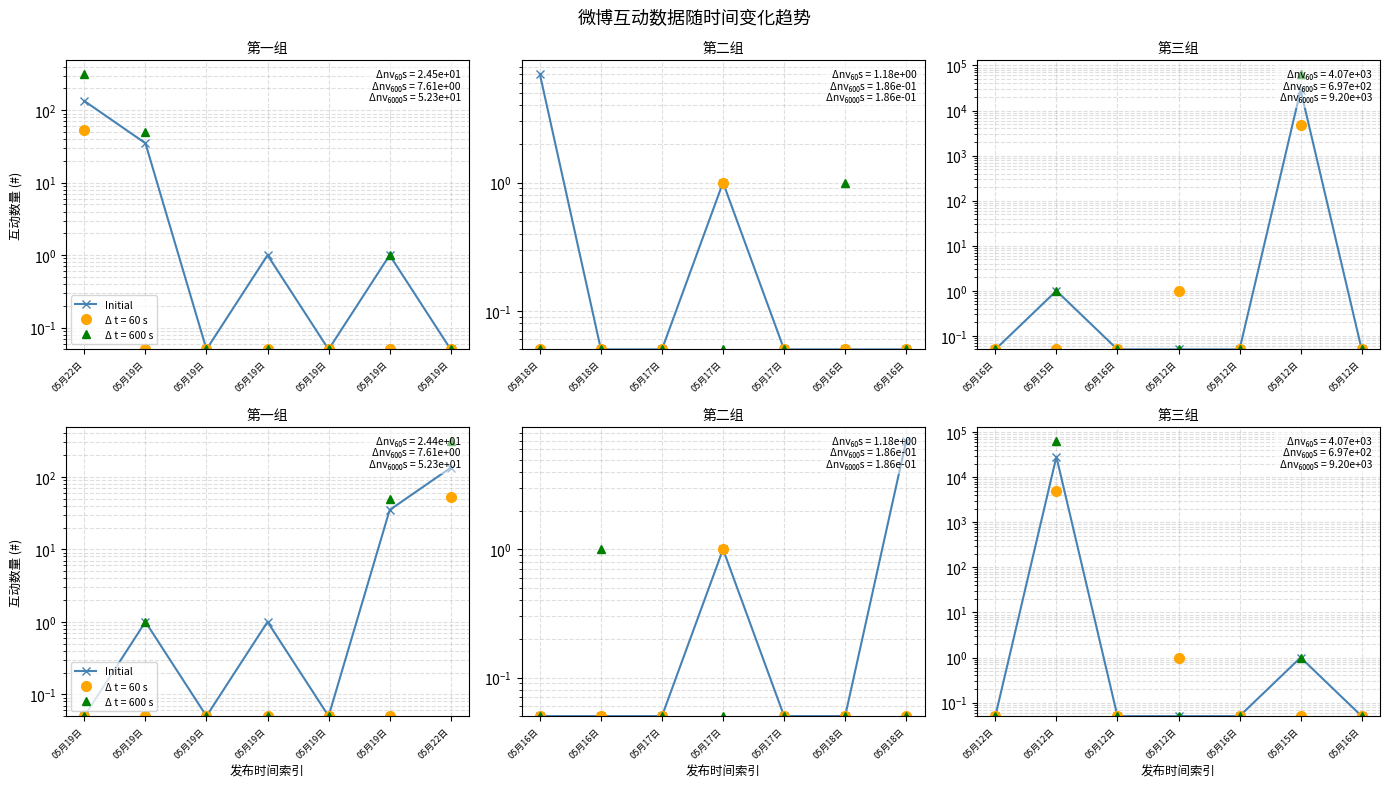

What is the ratio of the value at 05月12日 to the value at 05月15日?

0.1